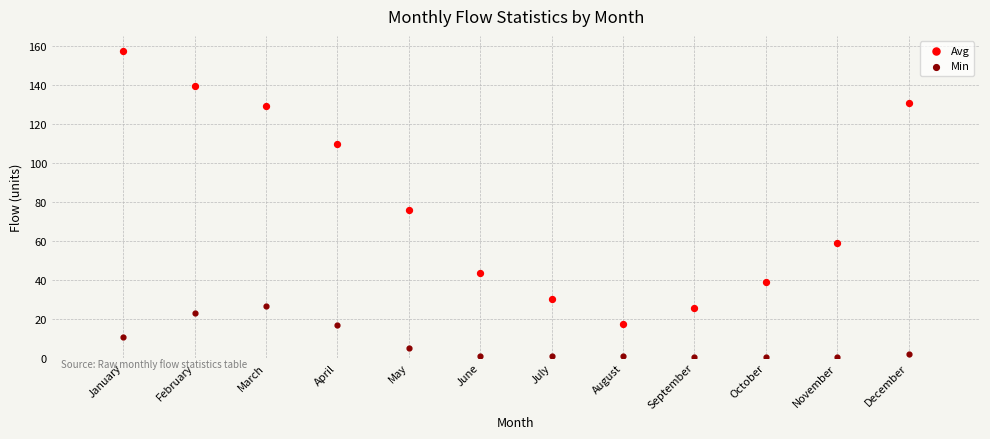

Across all data points, what is the range of X values (max minus min)?

11.0